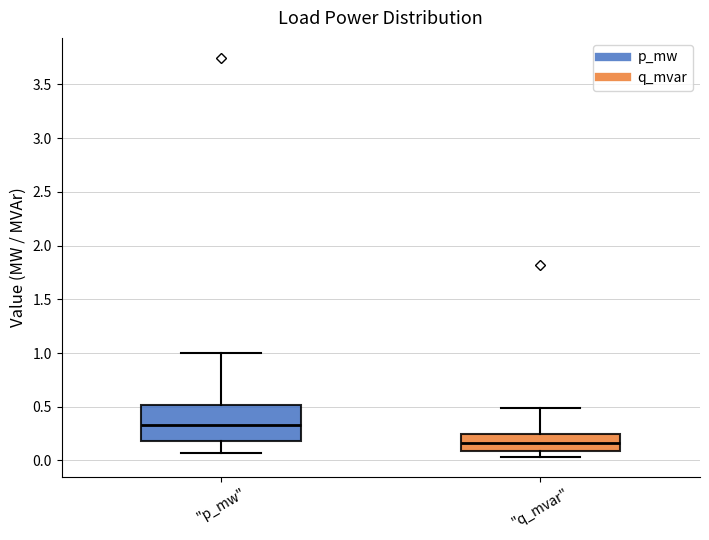

Reading left to right, read every box against the y-axis: the position of its median line, the range the box covers, and the ends of its whiskers. The values are not printed on the chart, so give them approximately, as read against the axis.

"p_mw": median 0.35, box 0.20 to 0.50, whiskers 0.05 to 1.00
"q_mvar": median 0.15, box 0.10 to 0.25, whiskers 0.05 to 0.50